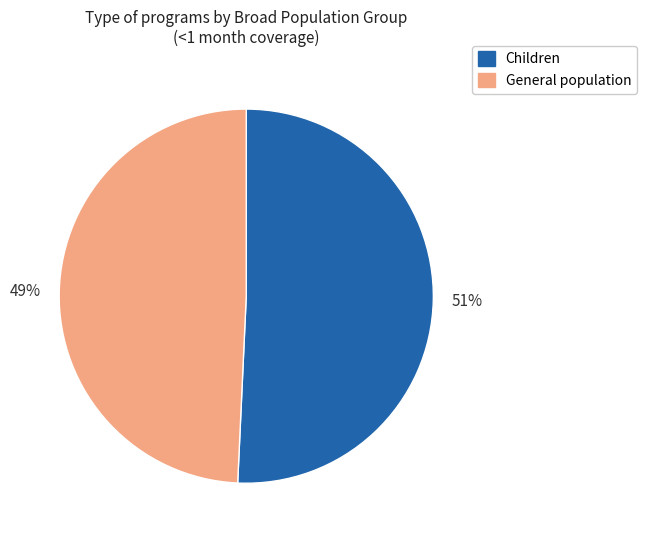

To the nearest percent, what is the average slice percentage?

50%